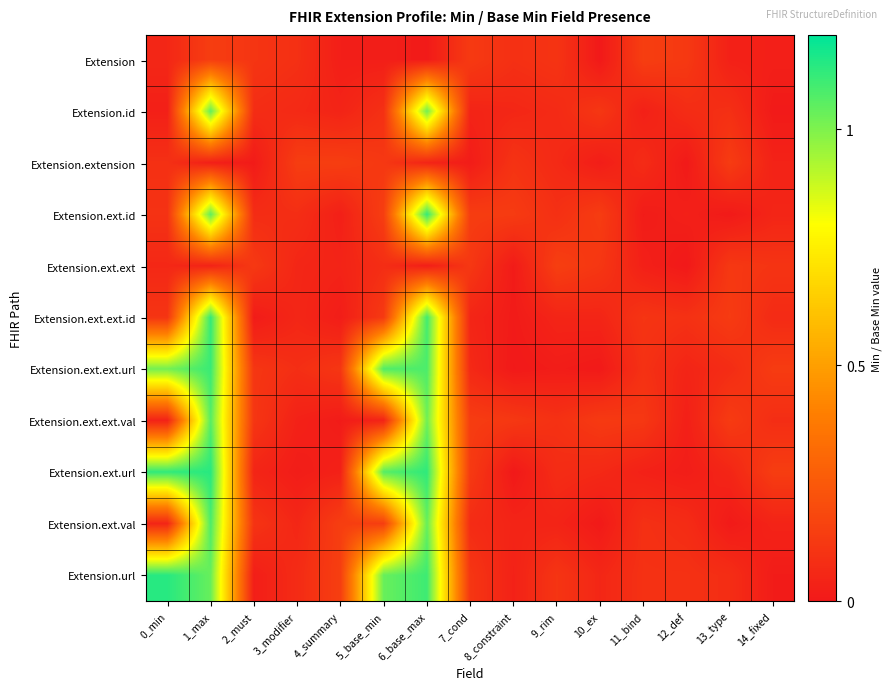

At 3_modifier, list the series in order from smallest to largest.

Extension.ext.url, Extension.ext.ext.val, Extension.ext.ext, Extension.ext.ext.id, Extension.ext.val, Extension.id, Extension.url, Extension.ext.id, Extension.ext.ext.url, Extension, Extension.extension